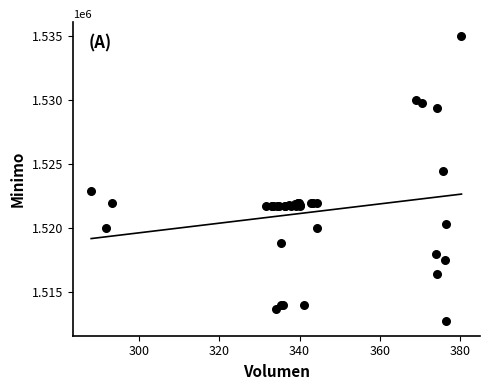

What Y value in the scatter plot is closest to 1523862?

1524513